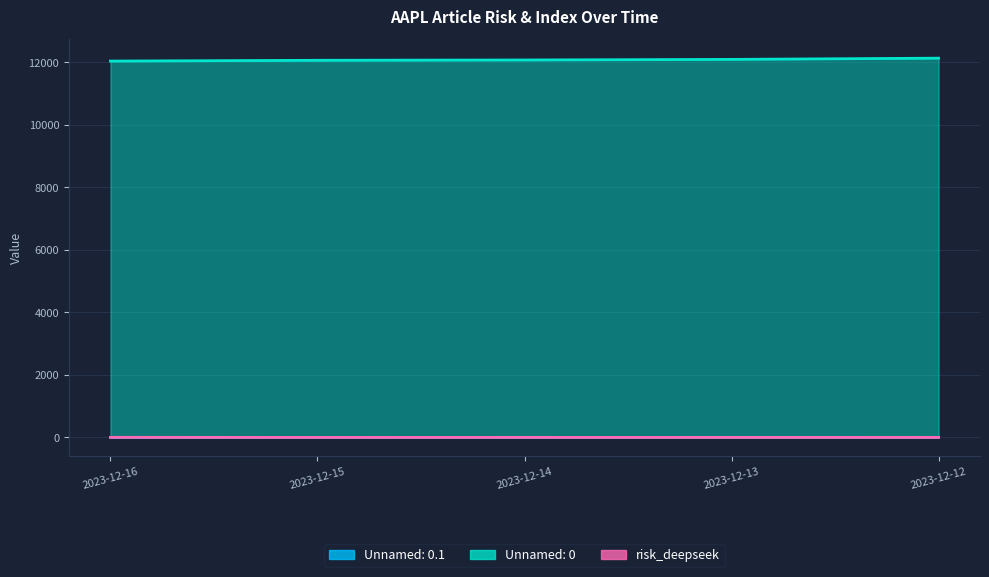

At which category does the chart reach its minimum across all series?

2023-12-16